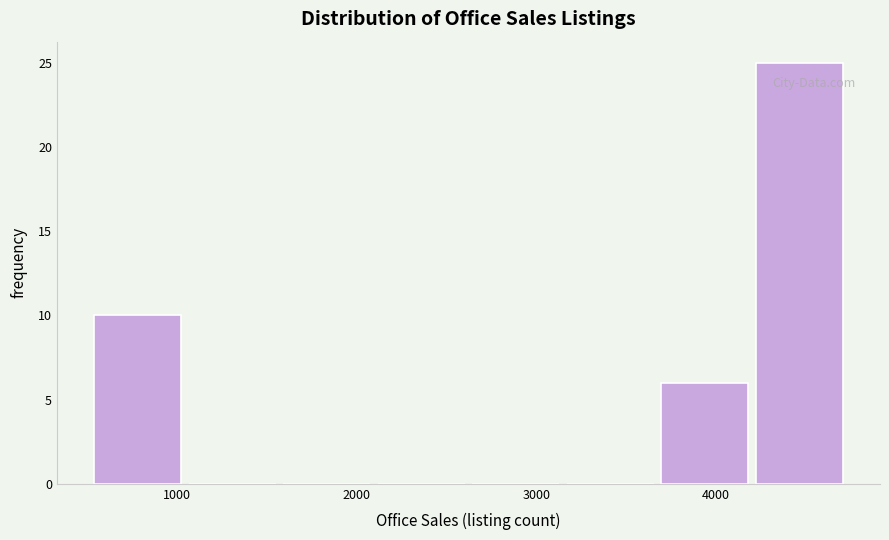

Over which range of the x-axis is the bar tallest?

4200 to 4700